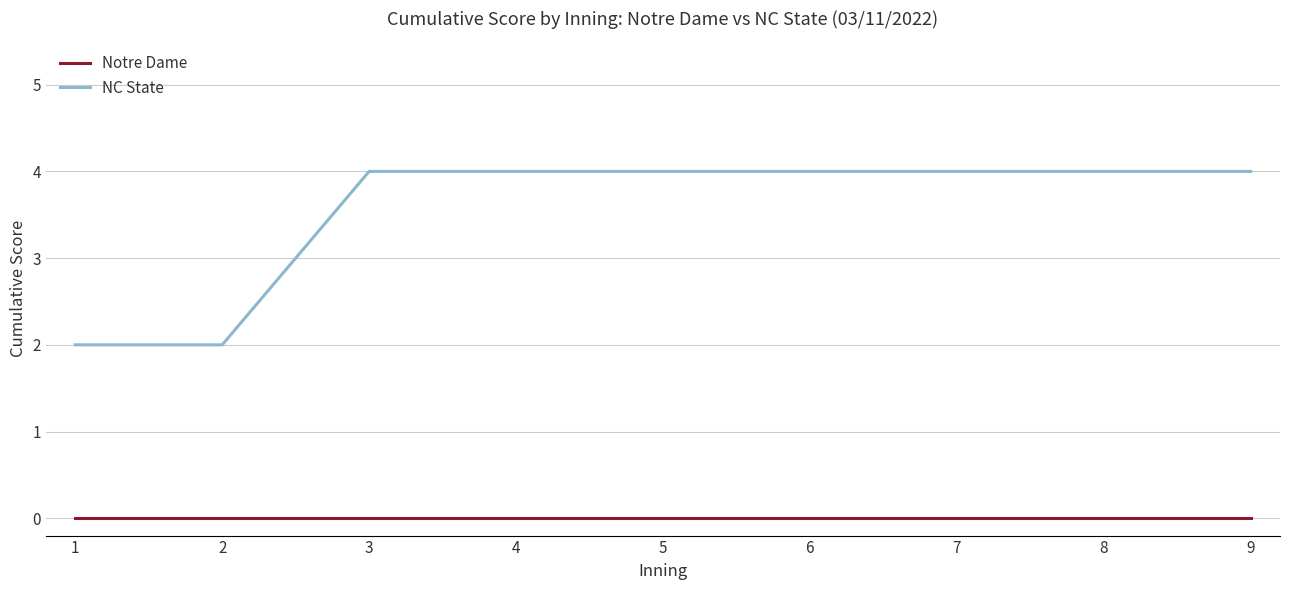

True or false: NC State and Notre Dame intersect in this chart.

False